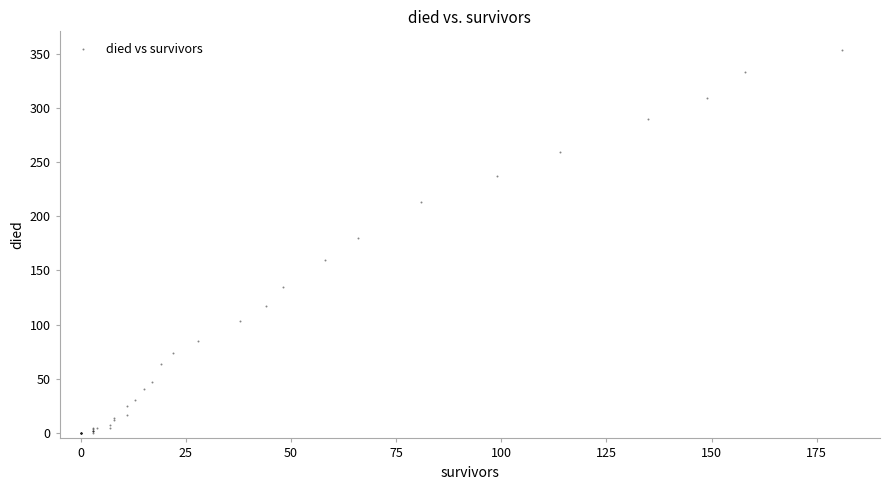

What Y value in the scatter plot is closest to 176?

180